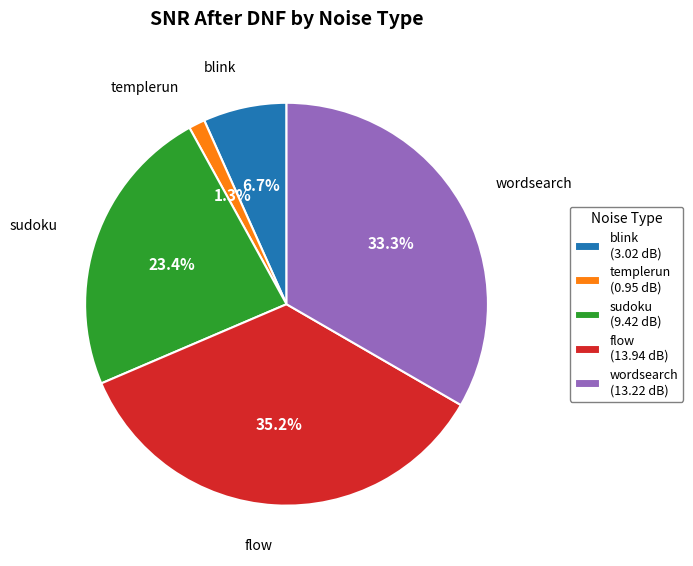

True or false: wordsearch accounts for 40% of the total.

False